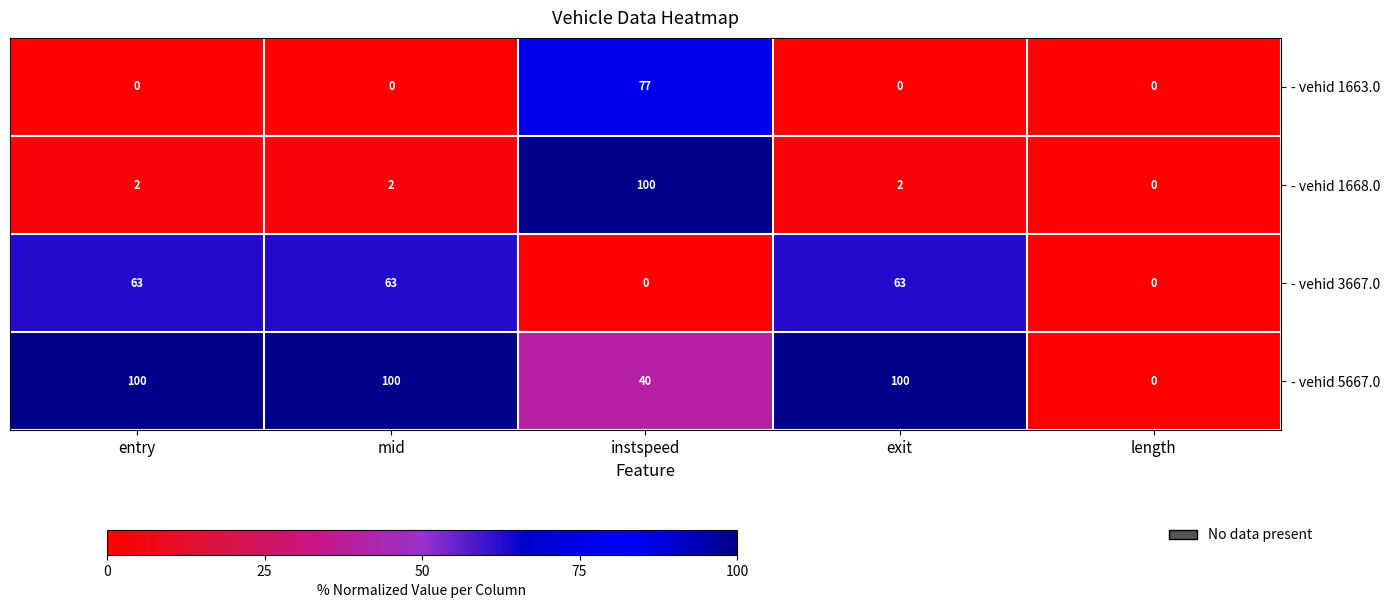

At which category is the sum across all series the highest?

instspeed